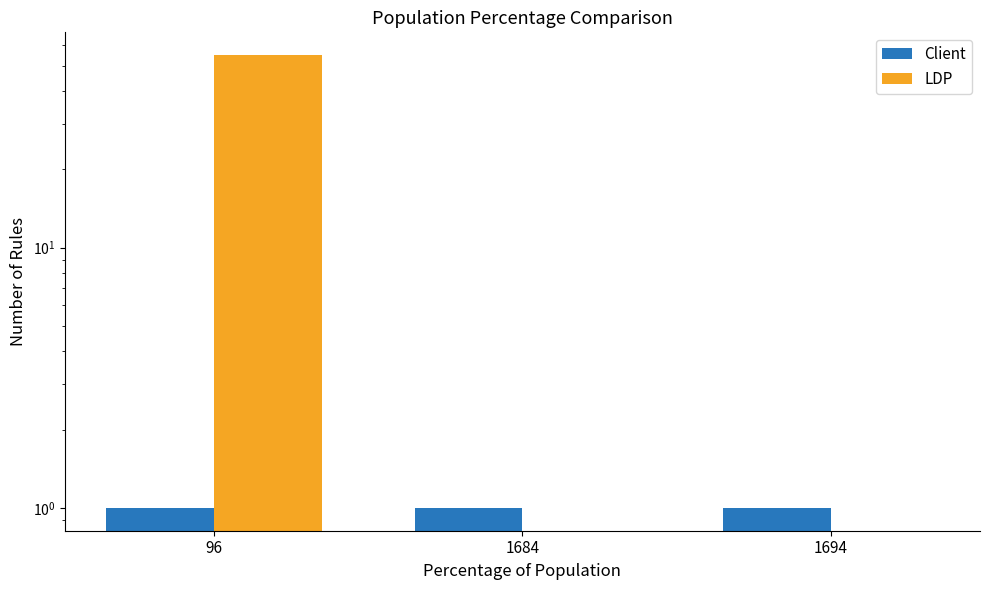

What is the difference between the highest and lowest values at 1684?

1